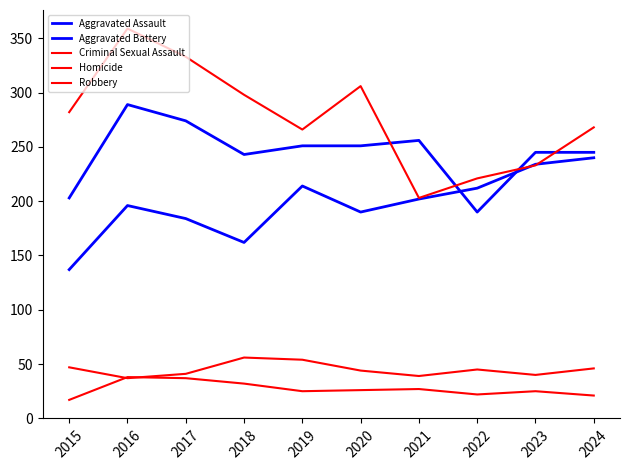

How many lines are shown in the chart?

5